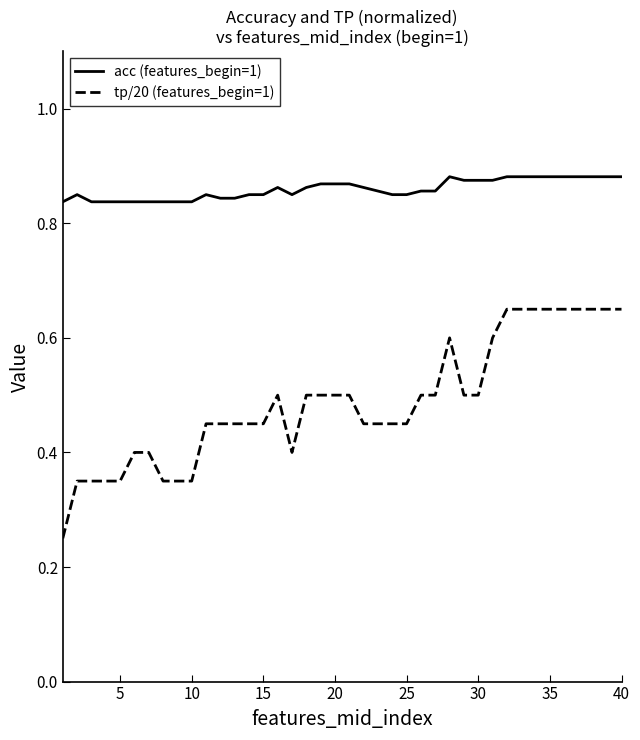

Does the chart have visible grid lines?

No